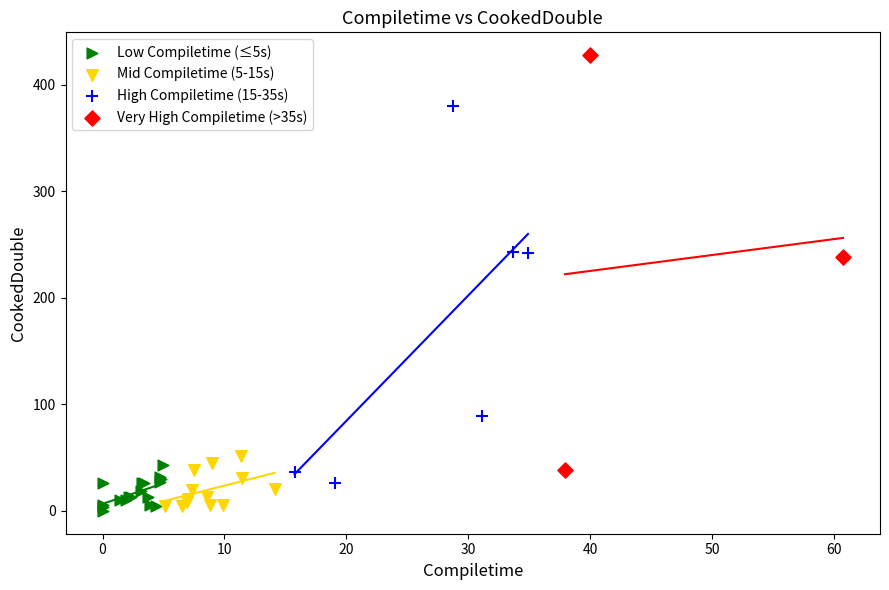

Which series contains the highest Y value?

Very High Compiletime (>35s)